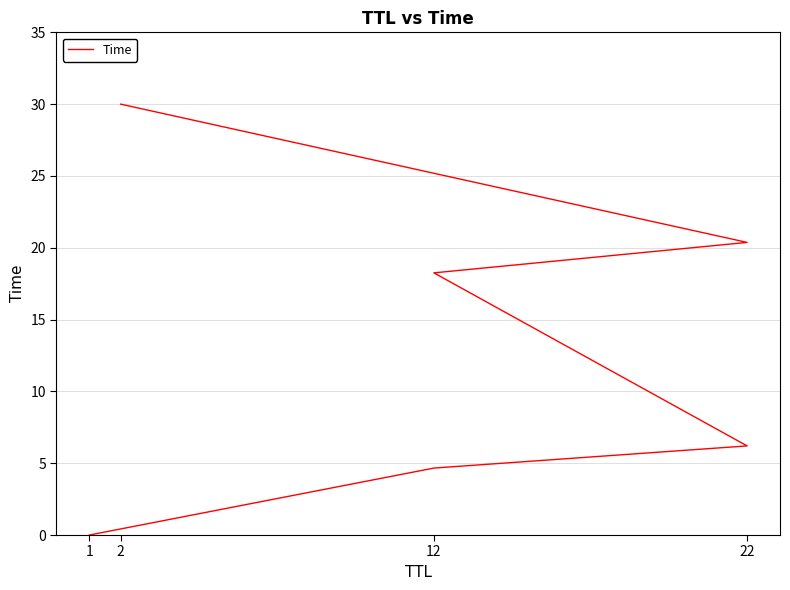

What is the greatest value displayed?

30.0